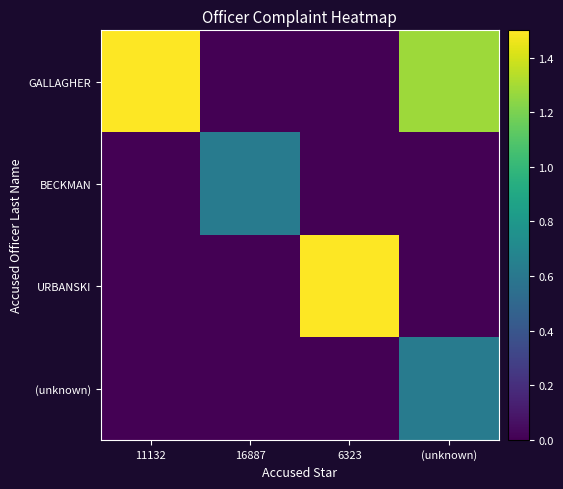

At which category is the sum across all series the highest?

(unknown)